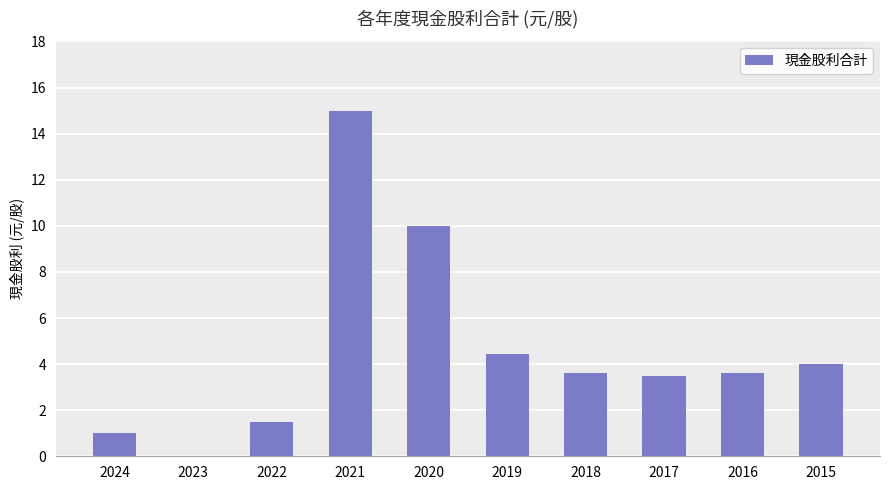

The chart shows a value of 1.5 at 2017. True or false?

False